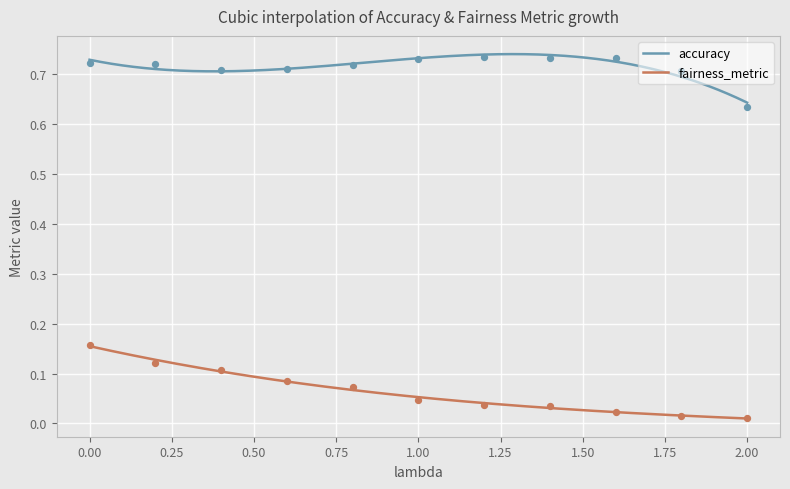

What are all the series names shown in the legend?

accuracy, fairness_metric